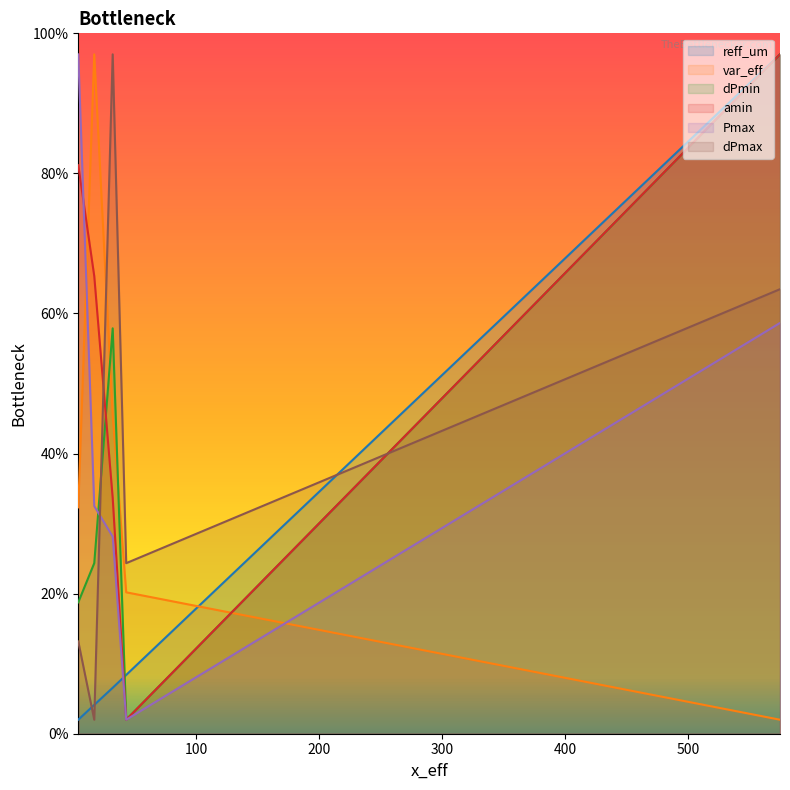

List the series in order of their peak value, highest first.

reff_um, var_eff, dPmin, amin, Pmax, dPmax